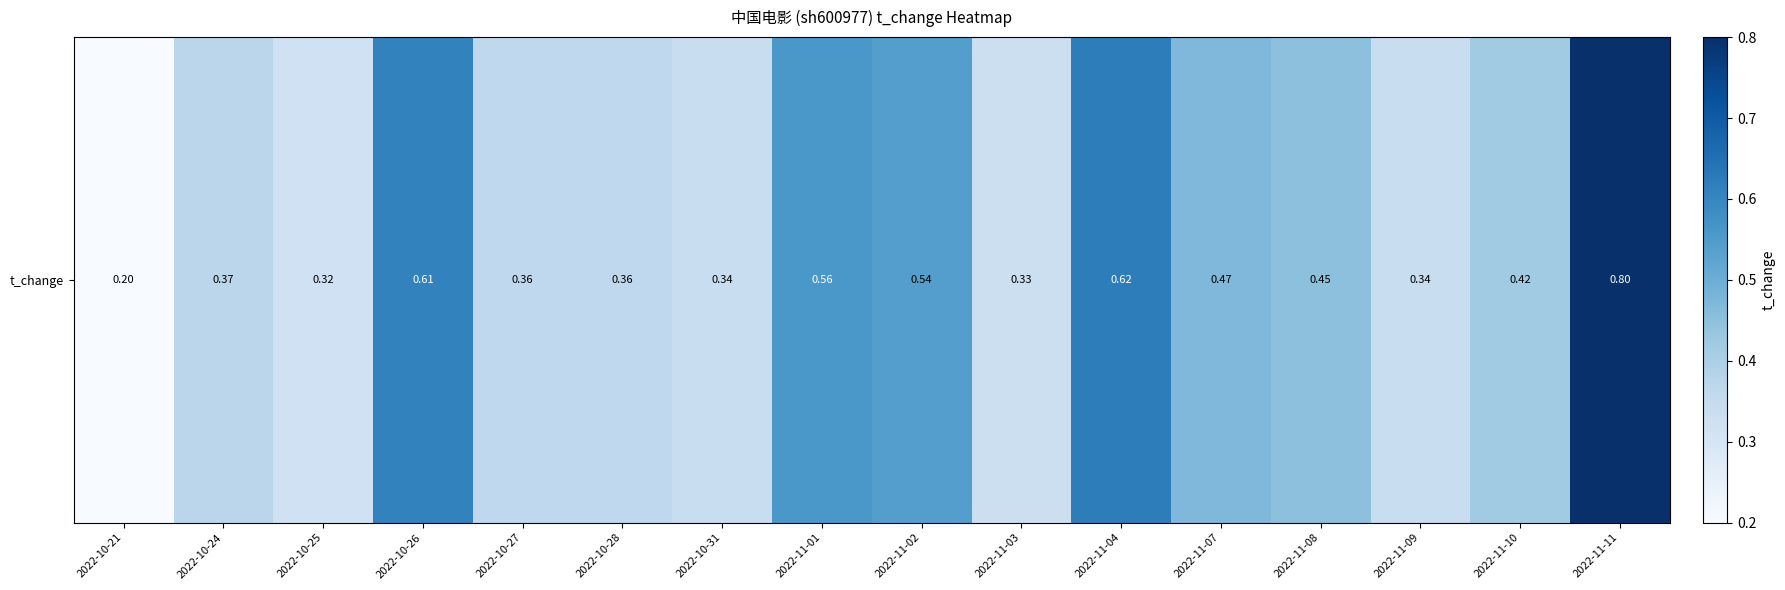

Rank the categories by value from lowest to highest.

2022-10-21, 2022-10-25, 2022-11-03, 2022-10-31, 2022-11-09, 2022-10-27, 2022-10-28, 2022-10-24, 2022-11-10, 2022-11-08, 2022-11-07, 2022-11-02, 2022-11-01, 2022-10-26, 2022-11-04, 2022-11-11